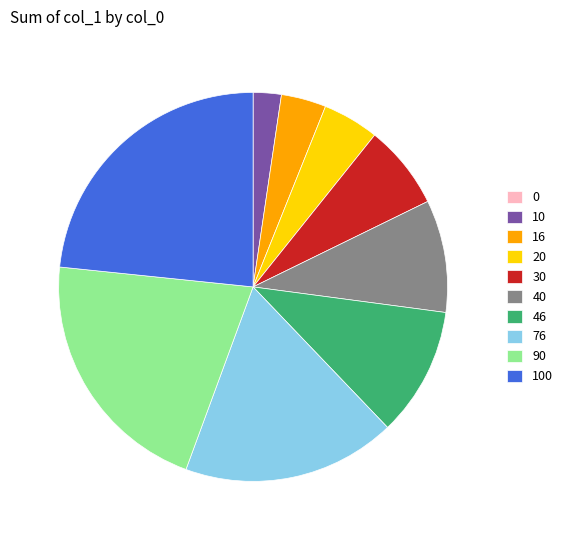

True or false: 46 accounts for 1% of the total.

False